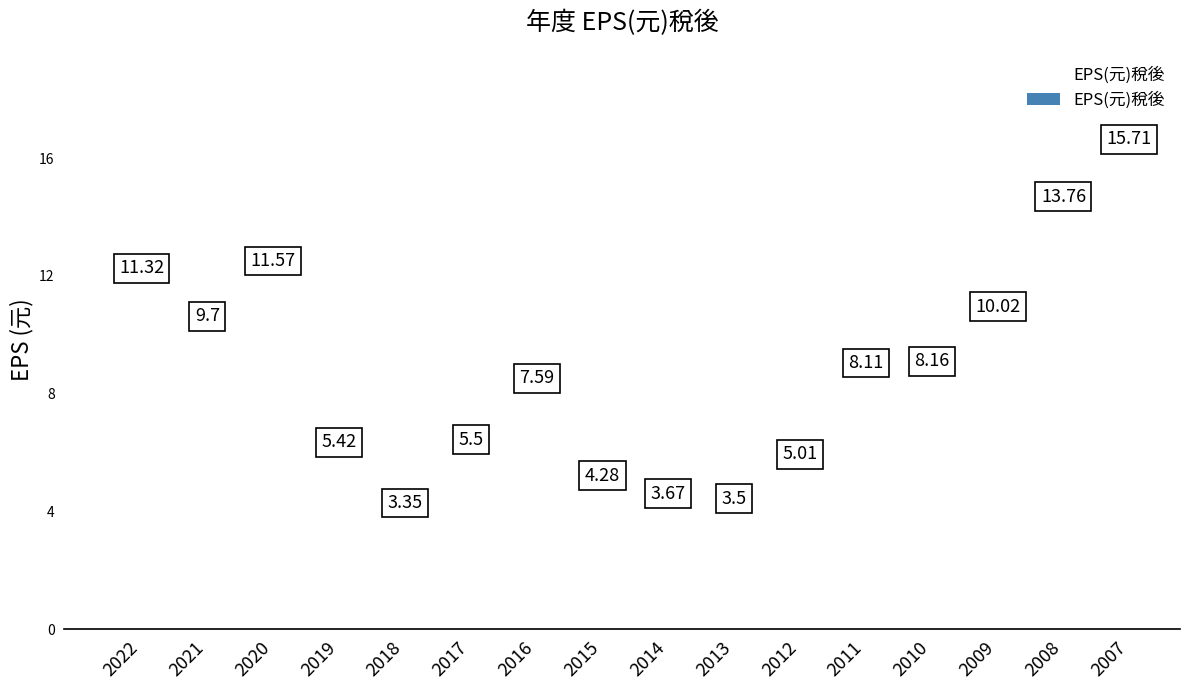

How many data points are displayed?

16